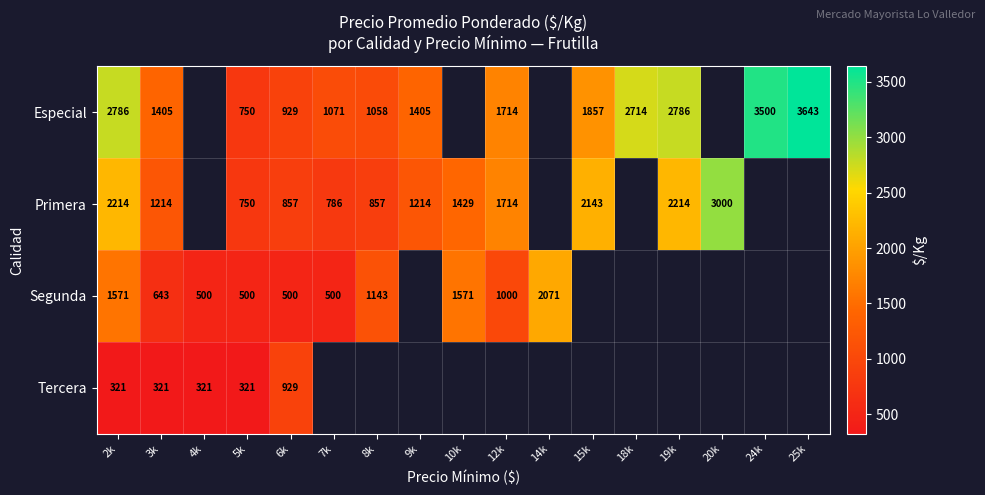

The Especial series shows 2786 at 19k. True or false?

True